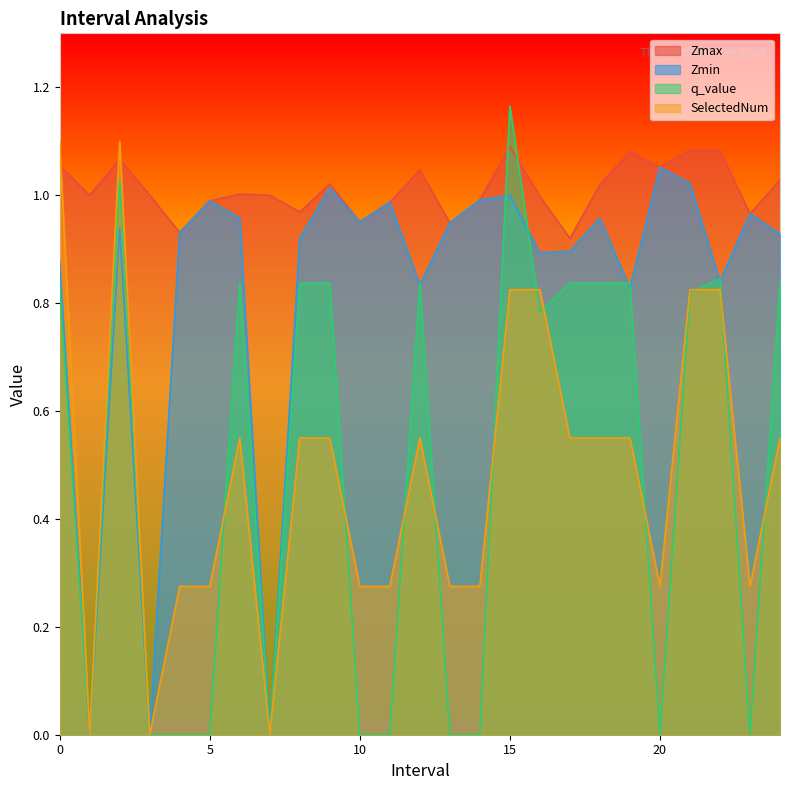

What is the sum of all Zmin values?

20.7